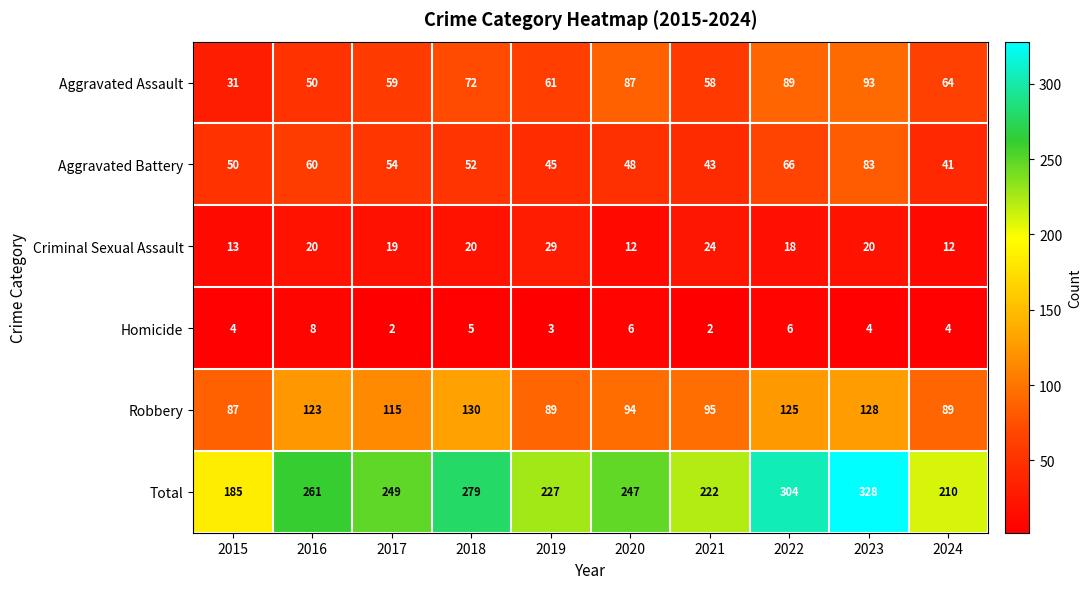

Between 2015 and 2020, which series saw the biggest shift?

Total